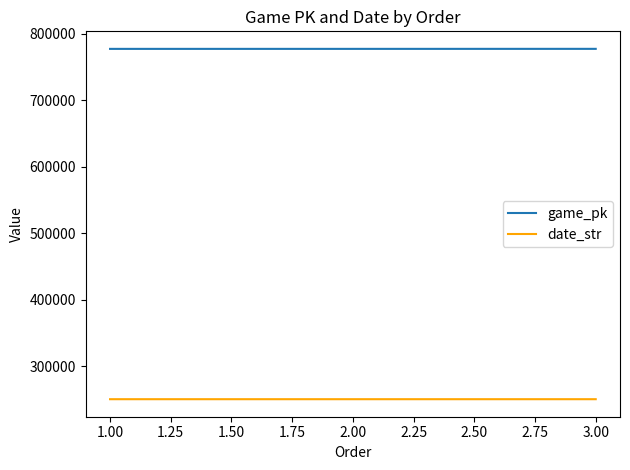

The value of game_pk at 2.00 is 777450. True or false?

True